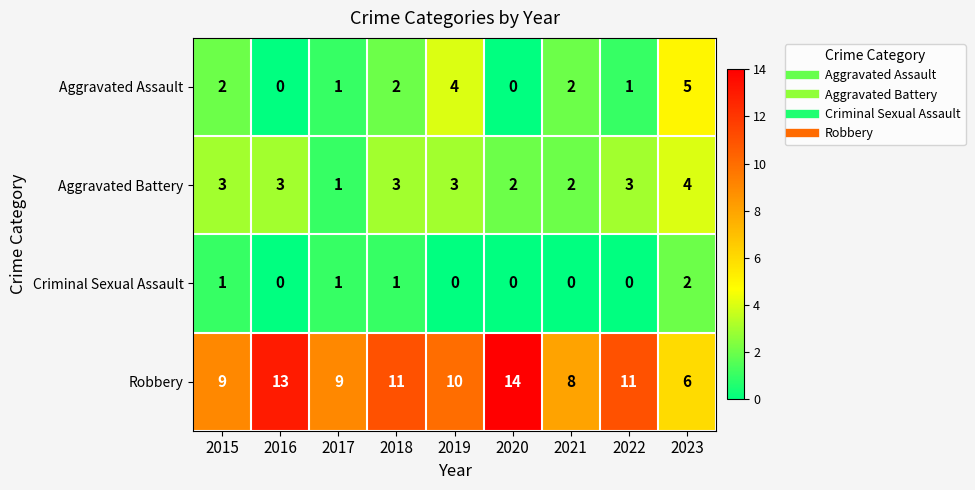

List the series in order of their peak value, lowest first.

Criminal Sexual Assault, Aggravated Battery, Aggravated Assault, Robbery